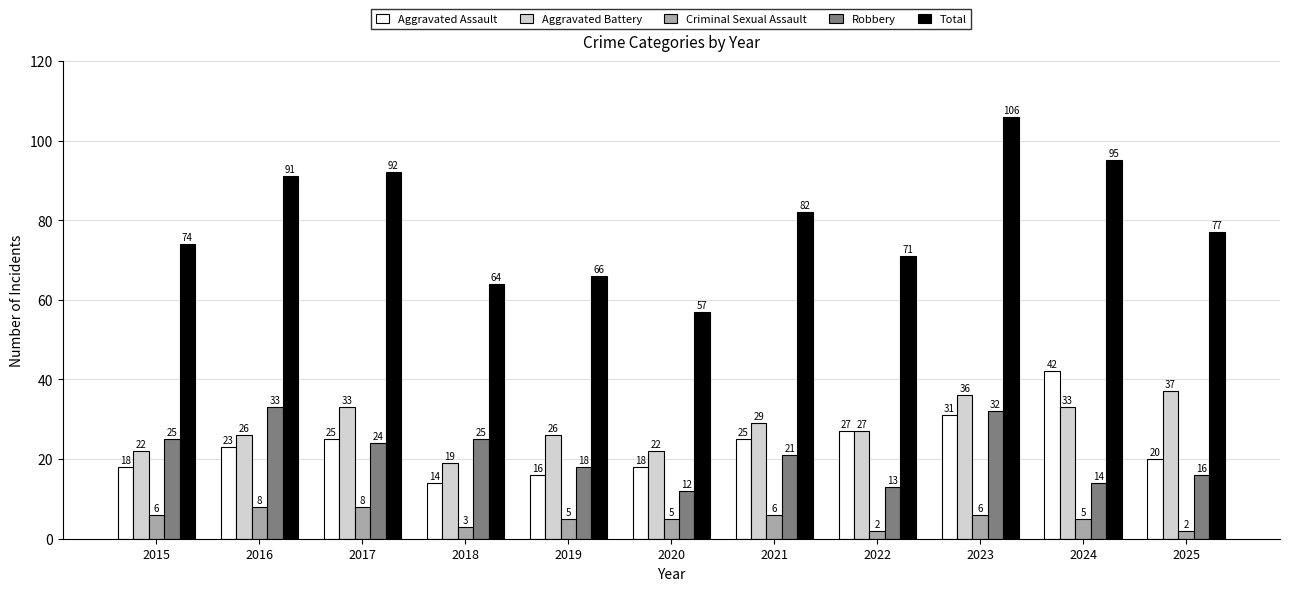

How many distinct data groups are displayed?

5